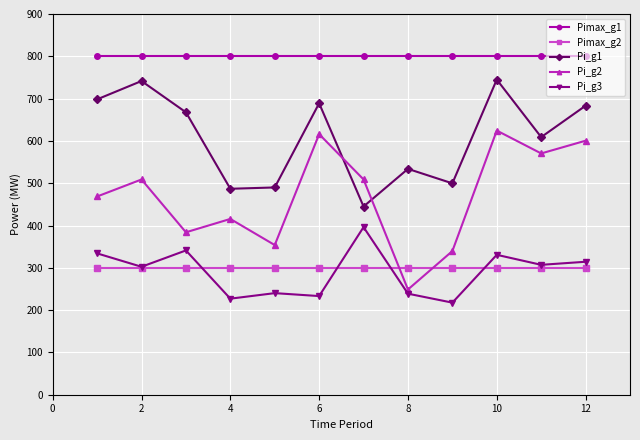

Rank the series by their maximum value, from lowest to highest.

Pimax_g2, Pi_g3, Pi_g2, Pi_g1, Pimax_g1